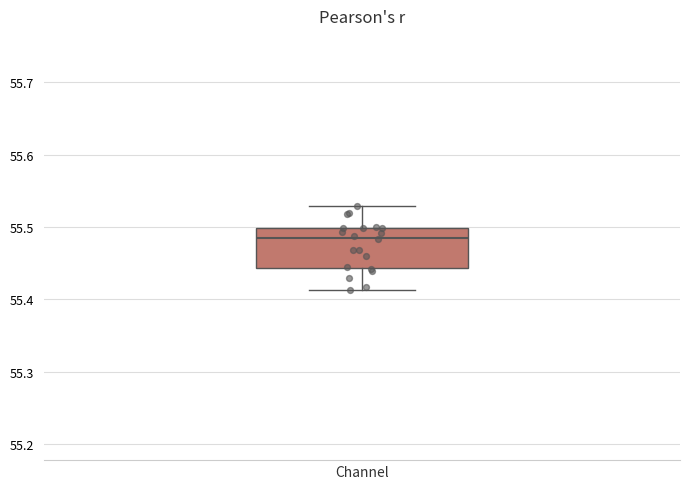

Where does the lower whisker of the box for Channel end on the y-axis? The values are not printed on the chart, so give them approximately, as read against the axis.

55.41